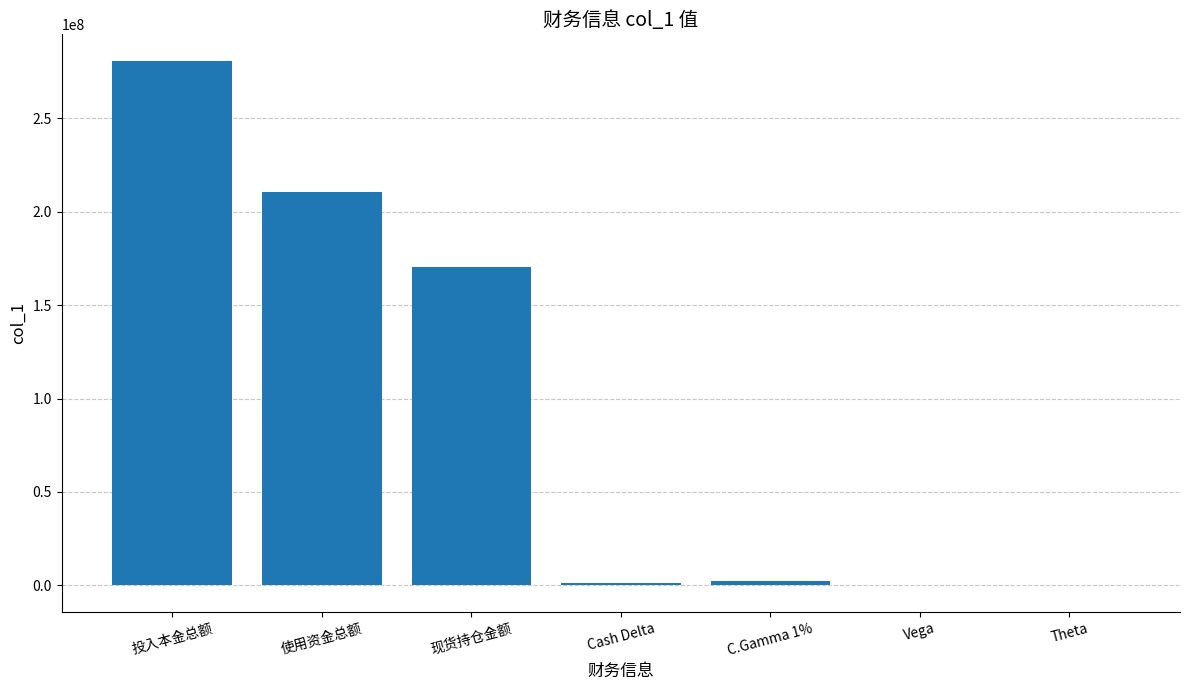

What is the greatest value displayed?

280980000.0